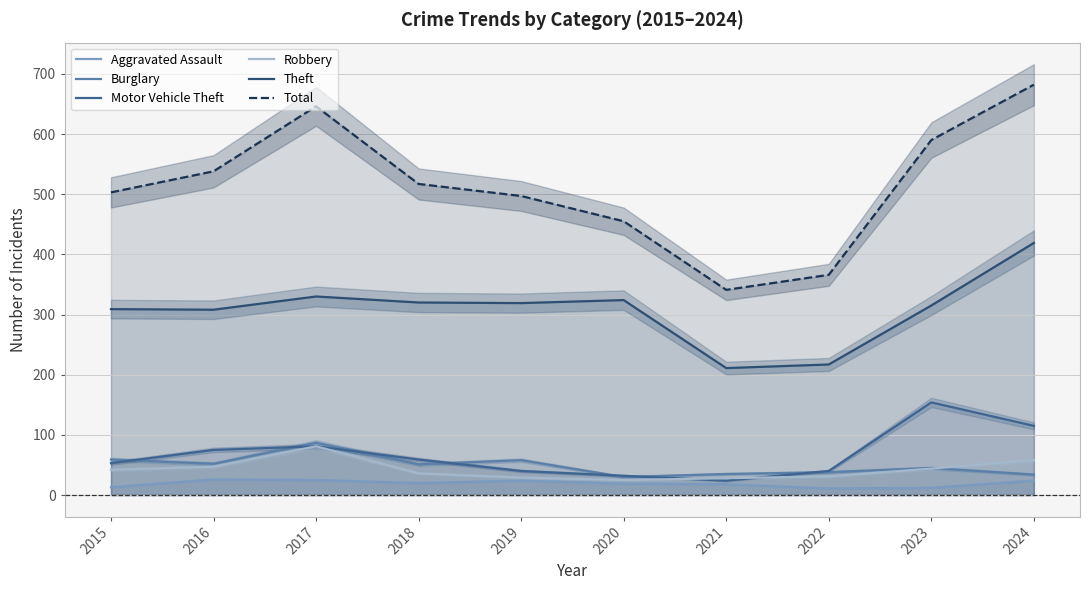

How many lines are shown in the chart?

6